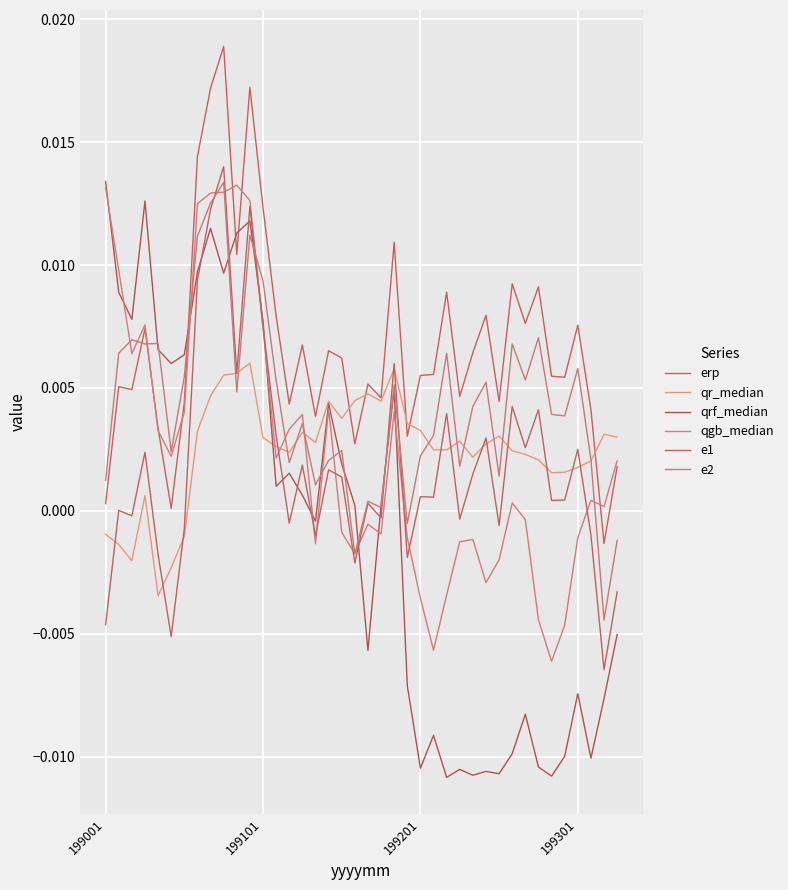

At how many categories does at least one series exceed 0?

40